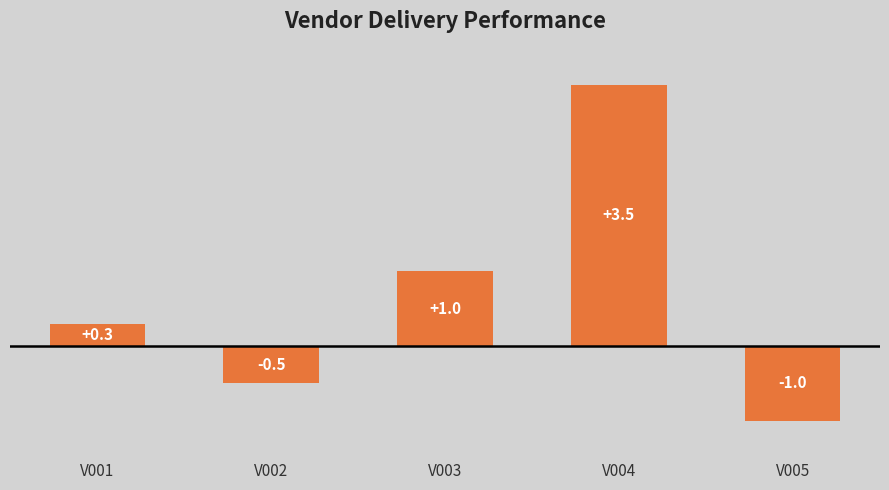

Which has a higher value, V002 or V001?

V001